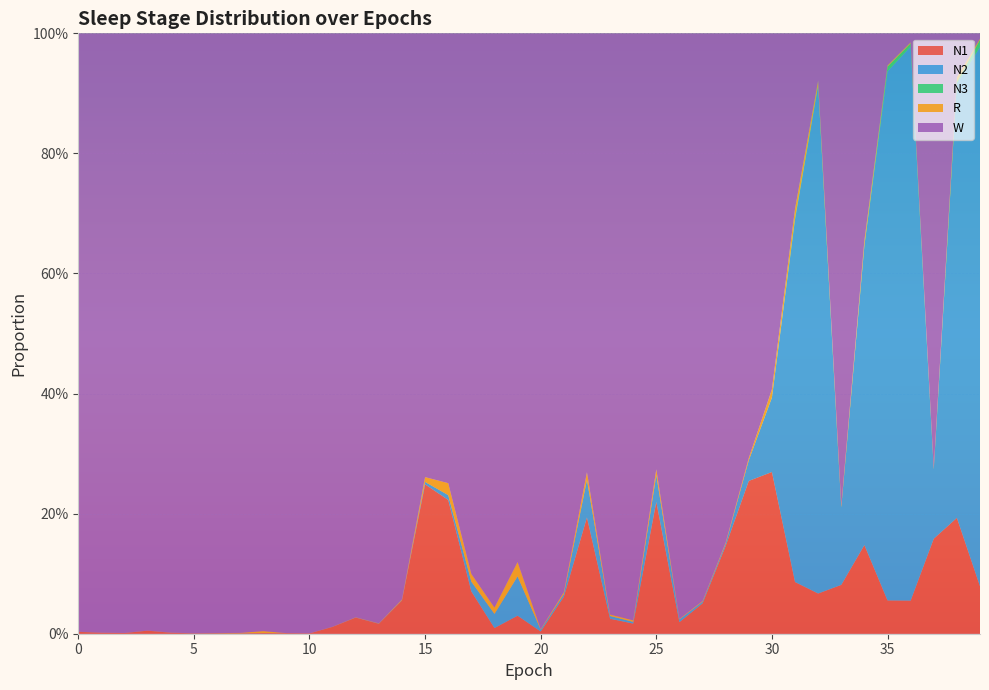

Reading left to right, transcribe all the data shown in this chart.

N1: 0=0.0	1=0.0	2=0.0	3=0.0	4=0.0	5=0.0	6=0.0	7=0.0	8=0.0	9=0.0	10=0.0	11=0.0	12=0.0	13=0.0	14=0.1	15=0.2	16=0.2	17=0.1	18=0.0	19=0.0	20=0.0	21=0.1	22=0.2	23=0.0	24=0.0	25=0.2	26=0.0	27=0.1	28=0.1	29=0.3	30=0.3	31=0.1	32=0.1	33=0.1	34=0.1	35=0.1	36=0.1	37=0.2	38=0.2	39=0.1
N2: 0=0.0	1=0.0	2=0.0	3=0.0	4=0.0	5=0.0	6=0.0	7=0.0	8=0.0	9=0.0	10=0.0	11=0.0	12=0.0	13=0.0	14=0.0	15=0.0	16=0.0	17=0.0	18=0.0	19=0.1	20=0.0	21=0.0	22=0.1	23=0.0	24=0.0	25=0.0	26=0.0	27=0.0	28=0.0	29=0.0	30=0.1	31=0.6	32=0.8	33=0.1	34=0.5	35=0.9	36=0.9	37=0.1	38=0.7	39=0.9
N3: 0=0.0	1=0.0	2=0.0	3=0.0	4=0.0	5=0.0	6=0.0	7=0.0	8=0.0	9=0.0	10=0.0	11=0.0	12=0.0	13=0.0	14=0.0	15=0.0	16=0.0	17=0.0	18=0.0	19=0.0	20=0.0	21=0.0	22=0.0	23=0.0	24=0.0	25=0.0	26=0.0	27=0.0	28=0.0	29=0.0	30=0.0	31=0.0	32=0.0	33=0.0	34=0.0	35=0.0	36=0.0	37=0.0	38=0.0	39=0.0
R: 0=0.0	1=0.0	2=0.0	3=0.0	4=0.0	5=0.0	6=0.0	7=0.0	8=0.0	9=0.0	10=0.0	11=0.0	12=0.0	13=0.0	14=0.0	15=0.0	16=0.0	17=0.0	18=0.0	19=0.0	20=0.0	21=0.0	22=0.0	23=0.0	24=0.0	25=0.0	26=0.0	27=0.0	28=0.0	29=0.0	30=0.0	31=0.0	32=0.0	33=0.0	34=0.0	35=0.0	36=0.0	37=0.0	38=0.0	39=0.0
W: 0=1.0	1=1.0	2=1.0	3=1.0	4=1.0	5=1.0	6=1.0	7=1.0	8=1.0	9=1.0	10=1.0	11=1.0	12=1.0	13=1.0	14=0.9	15=0.7	16=0.7	17=0.9	18=1.0	19=0.9	20=1.0	21=0.9	22=0.7	23=1.0	24=1.0	25=0.7	26=1.0	27=0.9	28=0.8	29=0.7	30=0.6	31=0.3	32=0.1	33=0.8	34=0.3	35=0.1	36=0.0	37=0.7	38=0.1	39=0.0